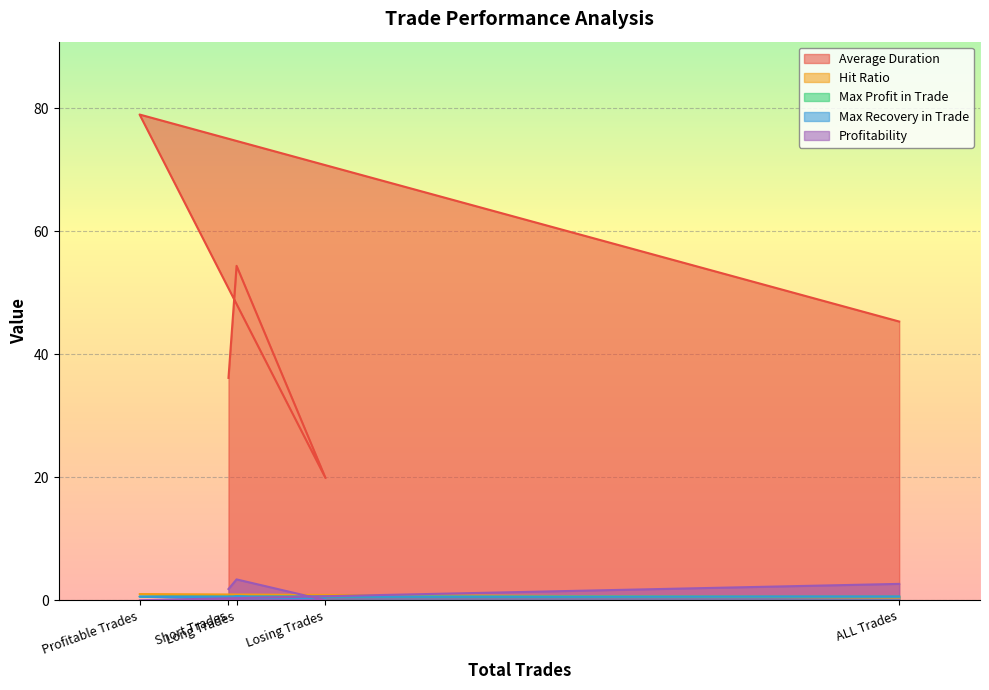

What is the difference between the maximum and minimum values in the Profitability series?

3.4